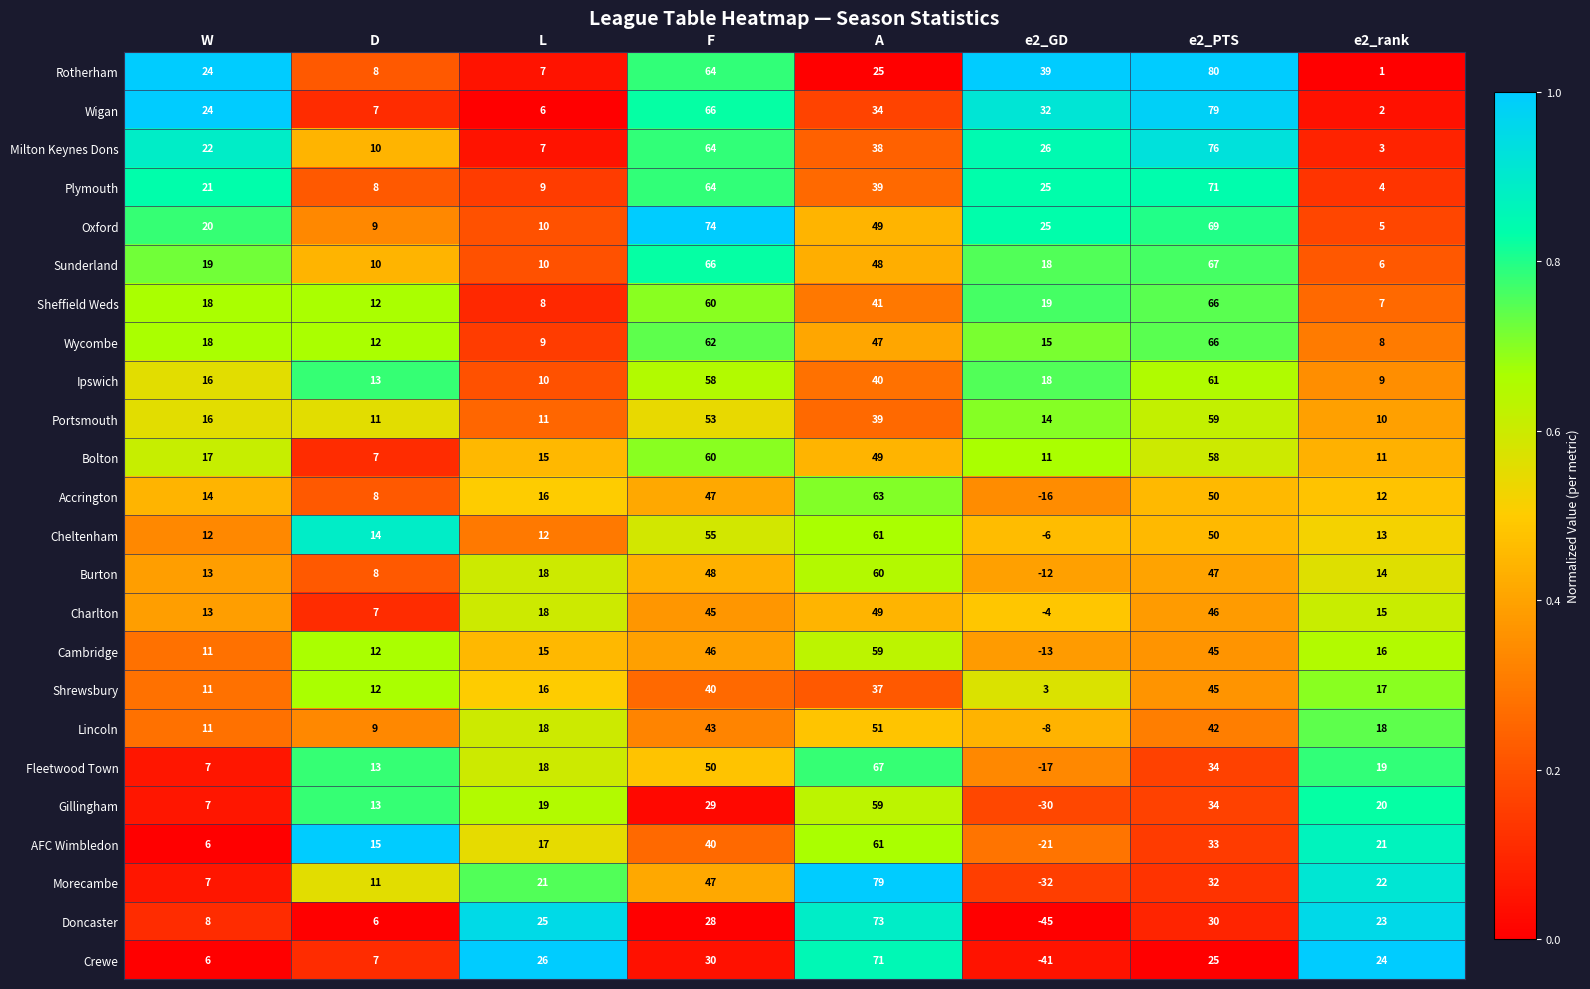

What is the maximum value shown in the chart?

80